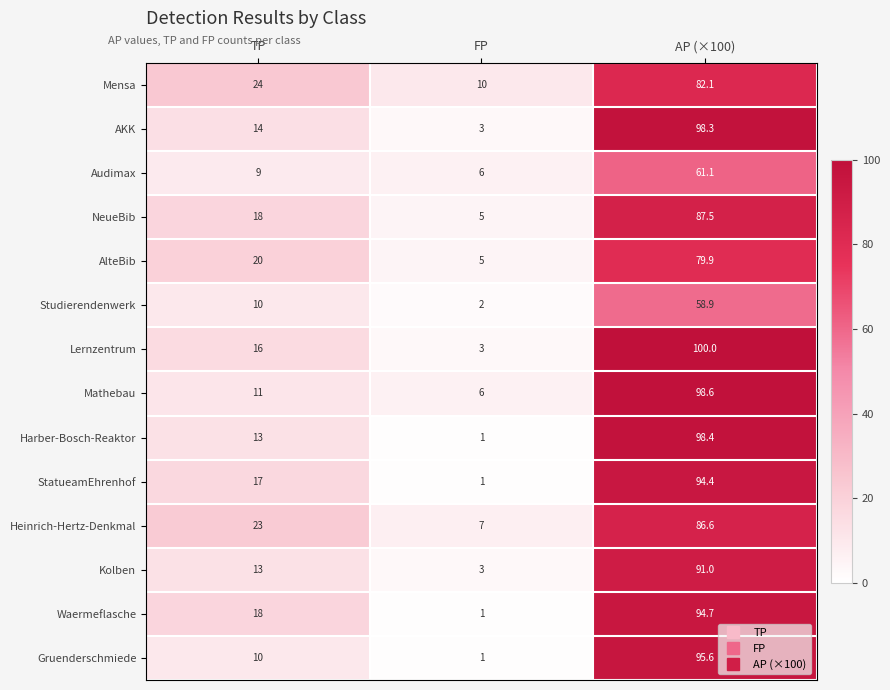

Rank the series by their maximum value, from highest to lowest.

Lernzentrum, Mathebau, Harber-Bosch-Reaktor, AKK, Gruenderschmiede, Waermeflasche, StatueamEhrenhof, Kolben, NeueBib, Heinrich-Hertz-Denkmal, Mensa, AlteBib, Audimax, Studierendenwerk